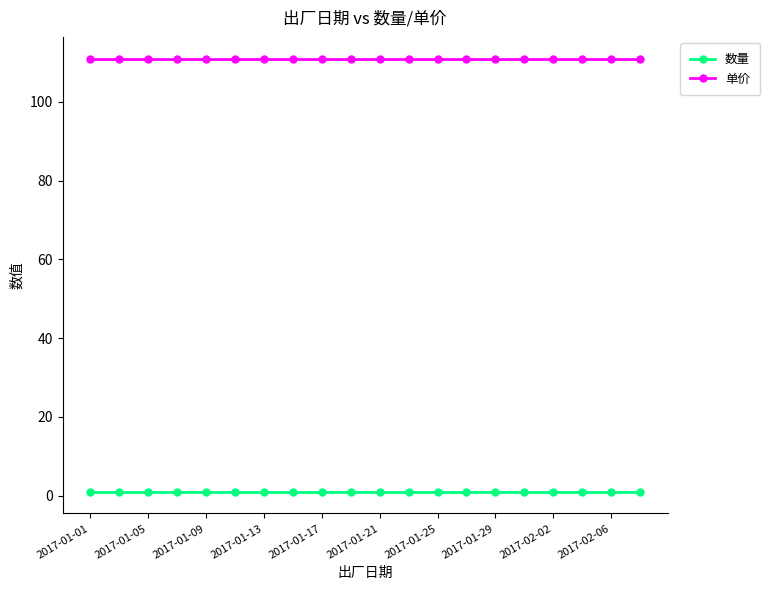

How many distinct data groups are displayed?

2